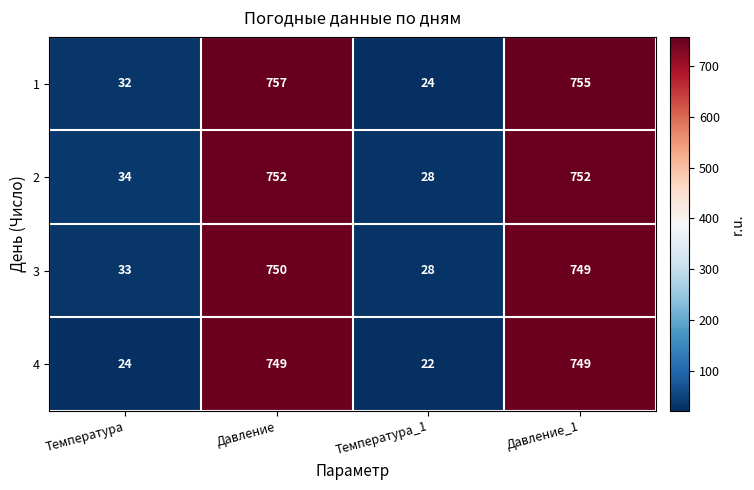

Reading left to right, transcribe all the data shown in this chart.

1: 32	757	24	755
2: 34	752	28	752
3: 33	750	28	749
4: 24	749	22	749